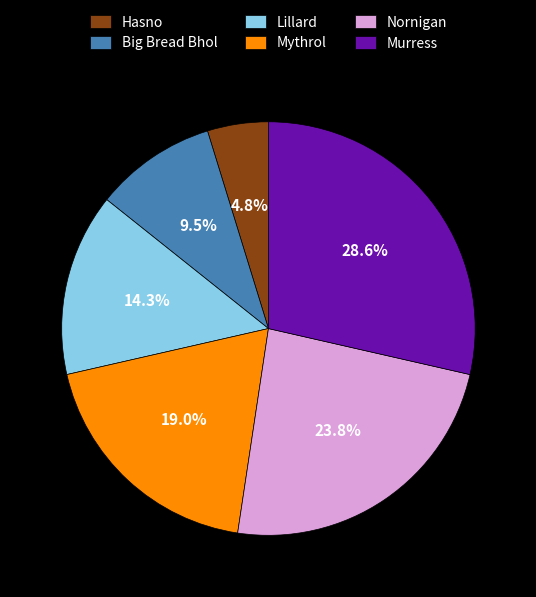

To the nearest percent, what is the combined percentage of Hasno and Mythrol?

24%